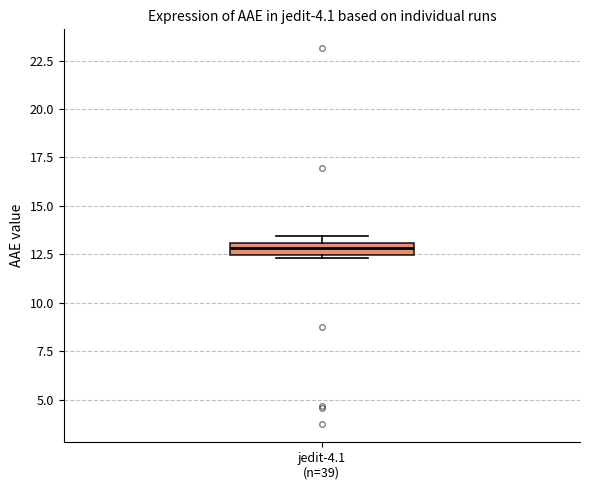

Where is the lower edge of the box for jedit-4.1 (n=39) on the y-axis? The values are not printed on the chart, so give them approximately, as read against the axis.

12.5